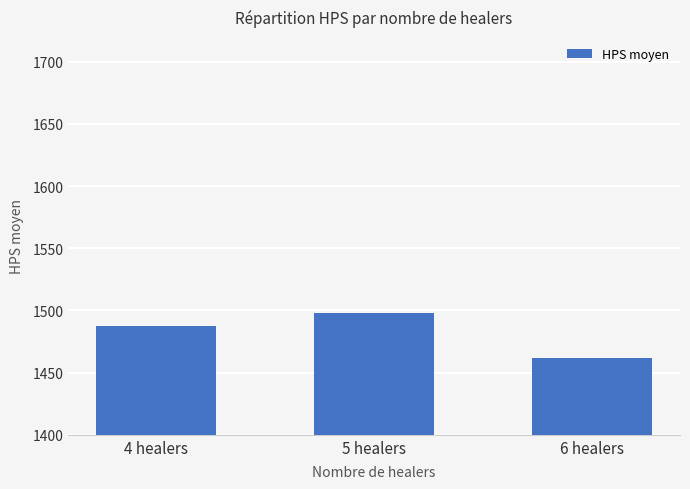

Which has a higher value, 4 healers or 6 healers?

4 healers